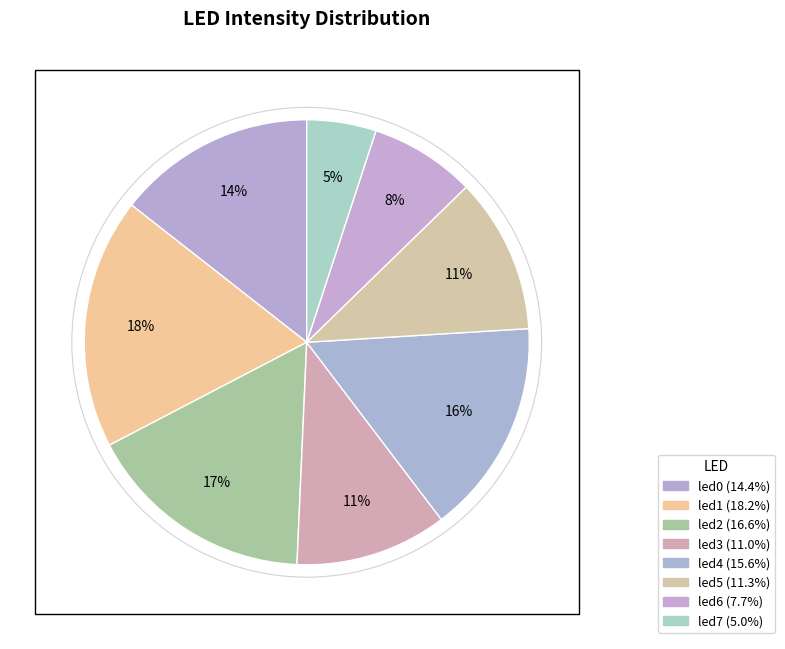

To the nearest percent, what percentage of the pie is led7?

5%